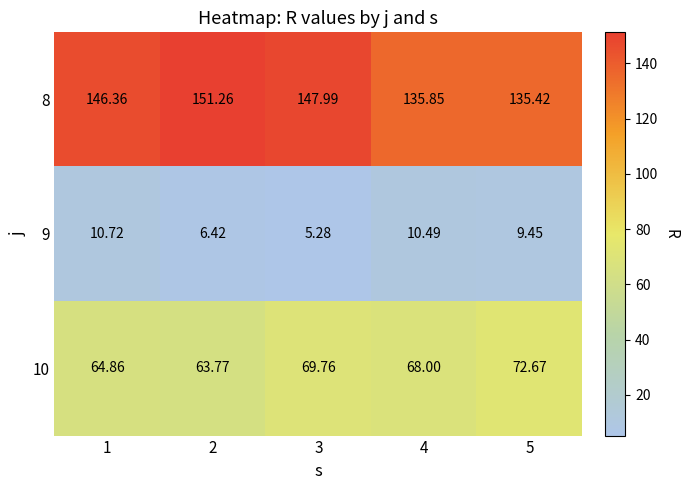

Which series changed the most between 2 and 3?

10